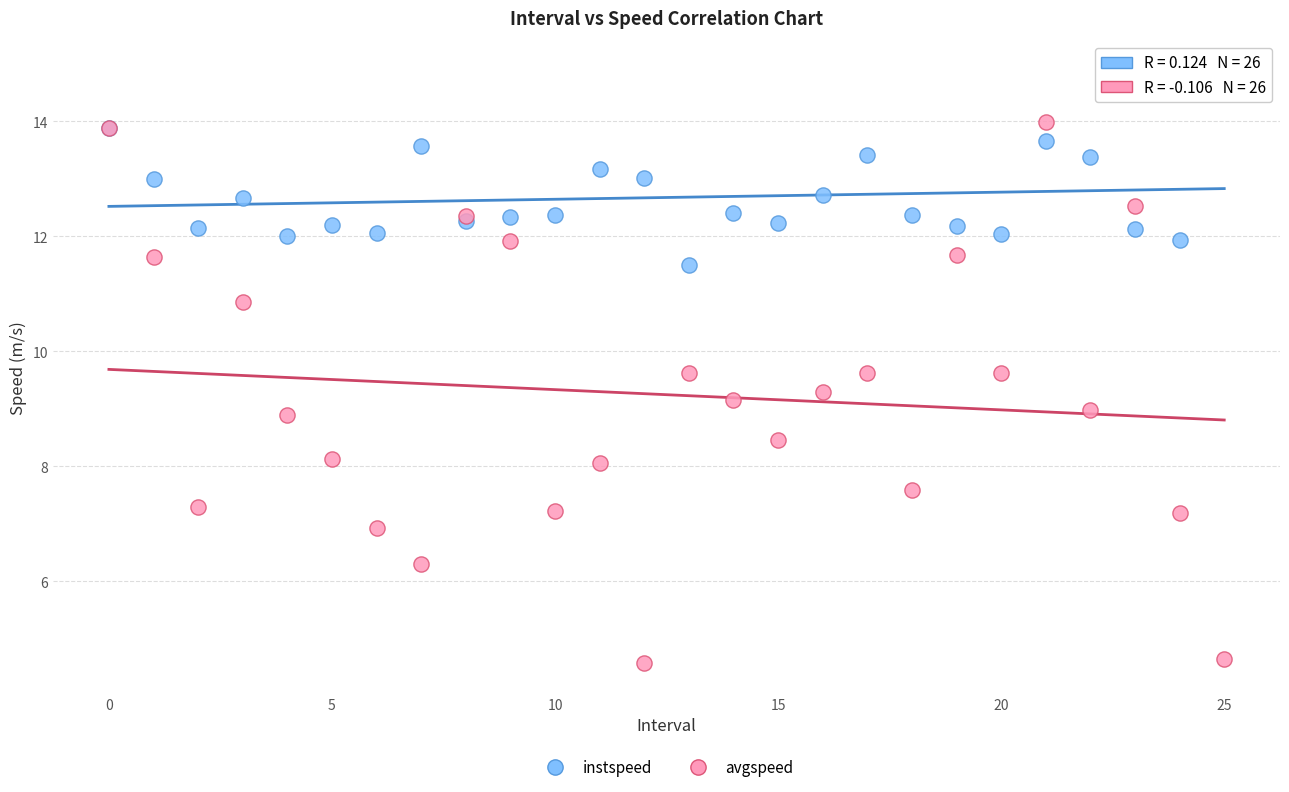

Which series contains the highest Y value?

instspeed